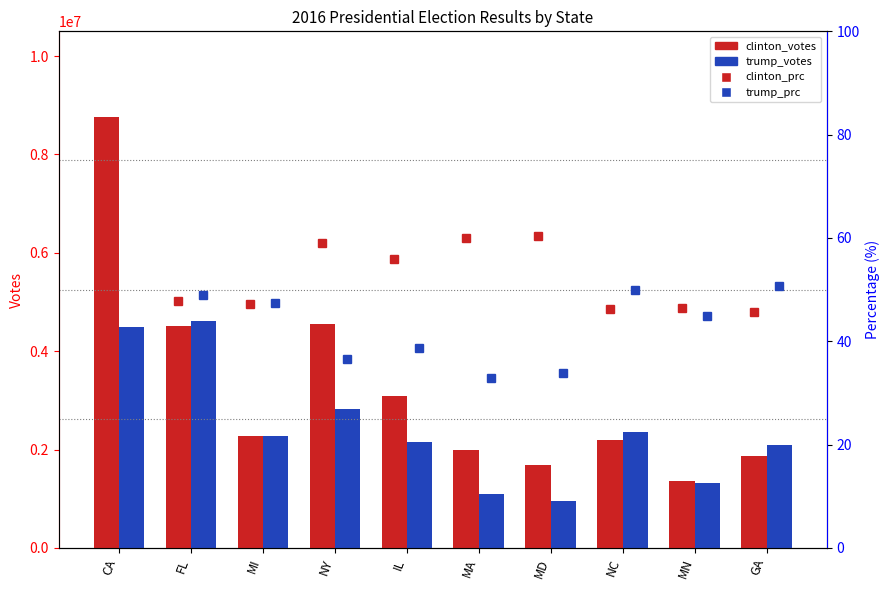

What is the difference between the maximum and minimum values in the clinton_votes series?

7386072.0